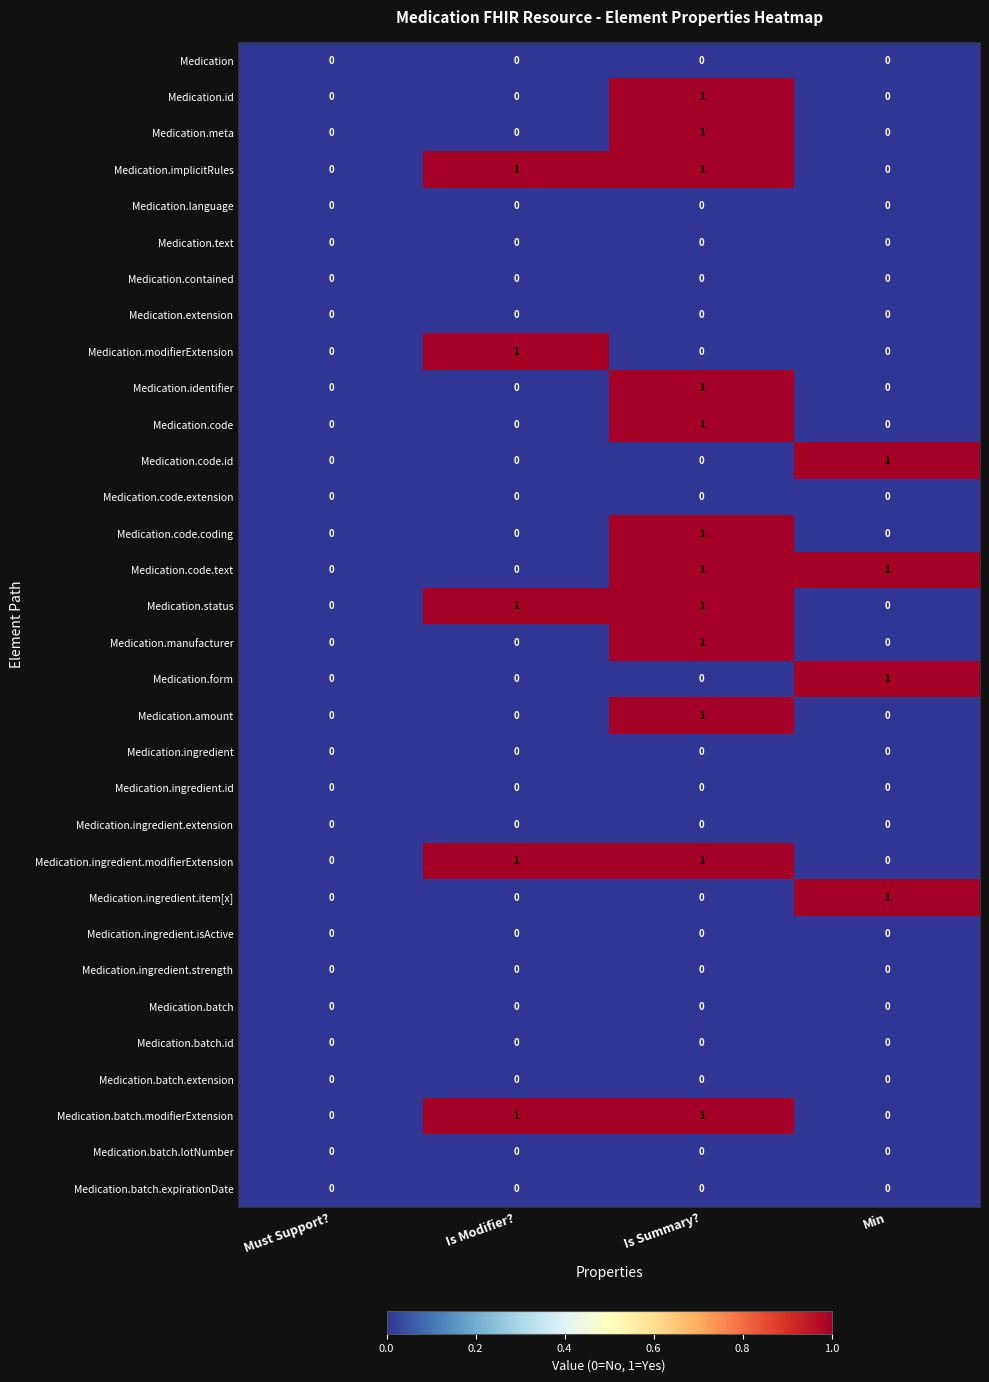

What is the total value across all series at Is Summary??

12